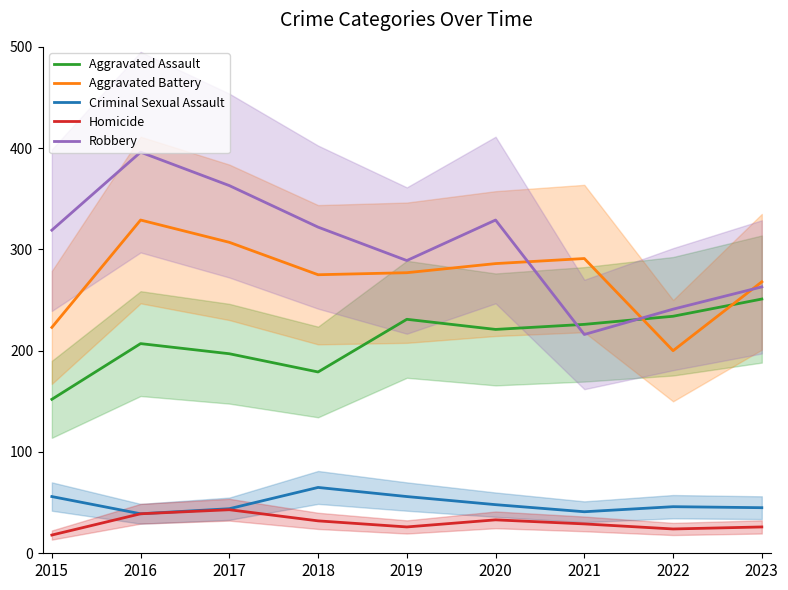

What is the maximum value for Homicide?

43